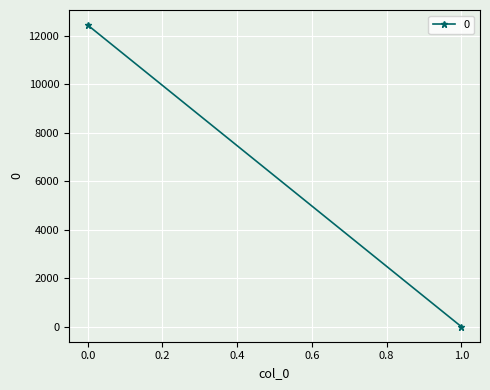

What is the greatest value displayed?

12433.7